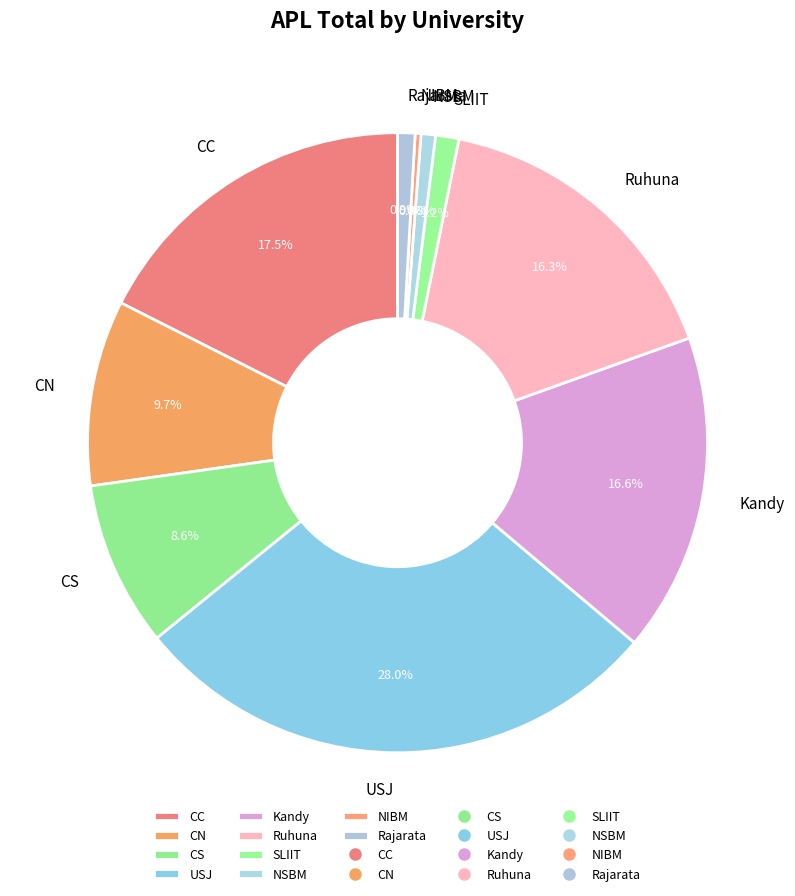

Between CC and USJ, which is larger?

USJ